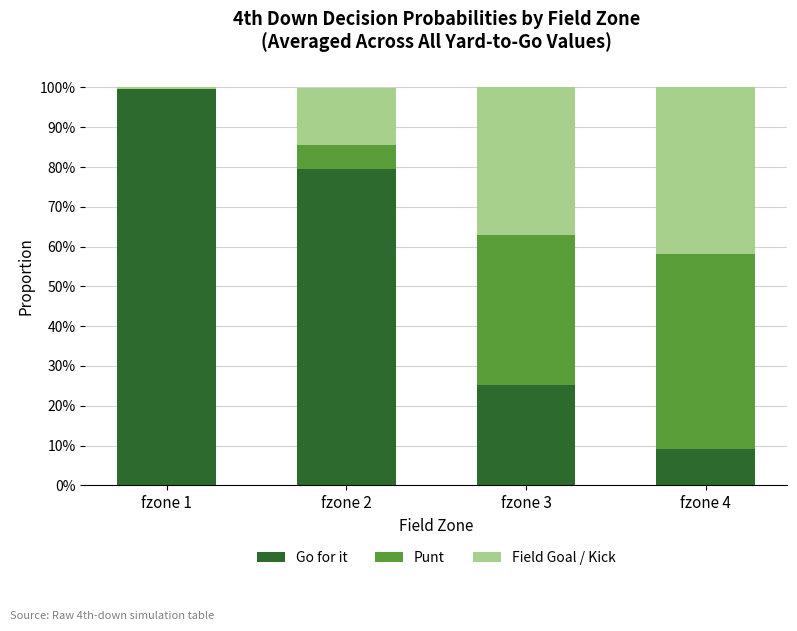

Are the bars grouped side by side (vs. stacked)?

No